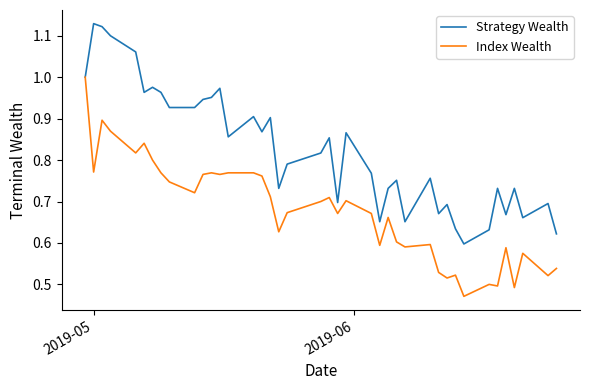

Which series has the largest total across all categories?

Strategy Wealth